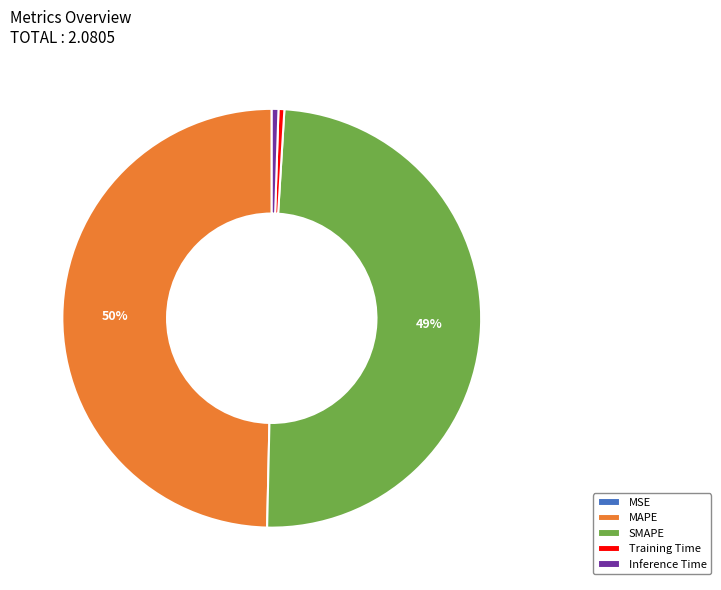

Between Training Time and MAPE, which is larger?

MAPE